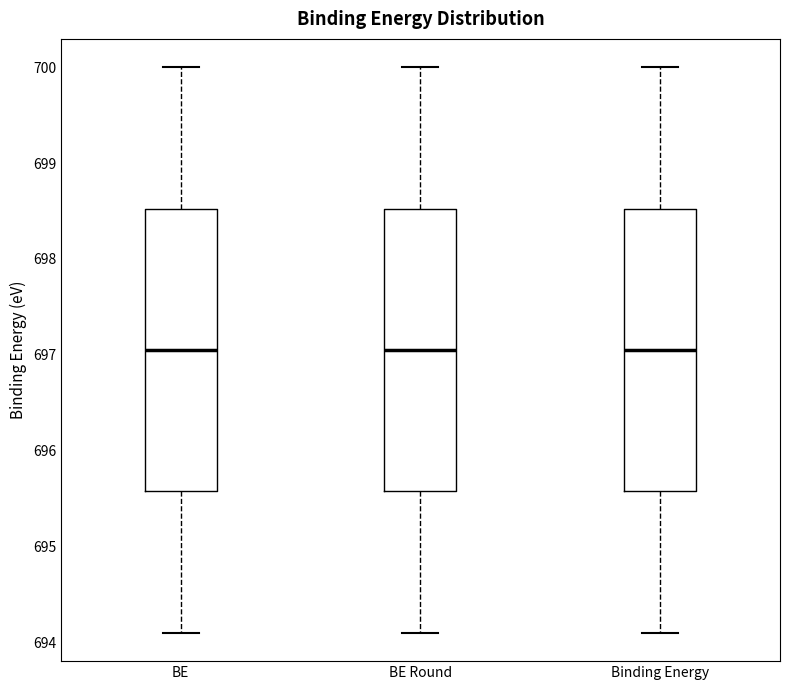

Reading left to right, transcribe this box plot: for each box, give where its median line is, the range the box spans, and where its two whiskers end, as read against the y-axis. The values are not printed on the chart, so give them approximately, as read against the axis.

BE: median 697.1, box 695.6 to 698.5, whiskers 694.1 to 700.0
BE Round: median 697.1, box 695.6 to 698.5, whiskers 694.1 to 700.0
Binding Energy: median 697.1, box 695.6 to 698.5, whiskers 694.1 to 700.0